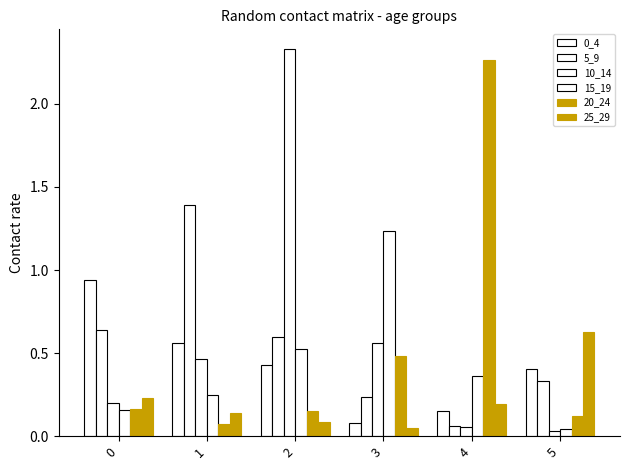

At 0, list the series in order from largest to smallest.

0_4, 5_9, 25_29, 10_14, 20_24, 15_19